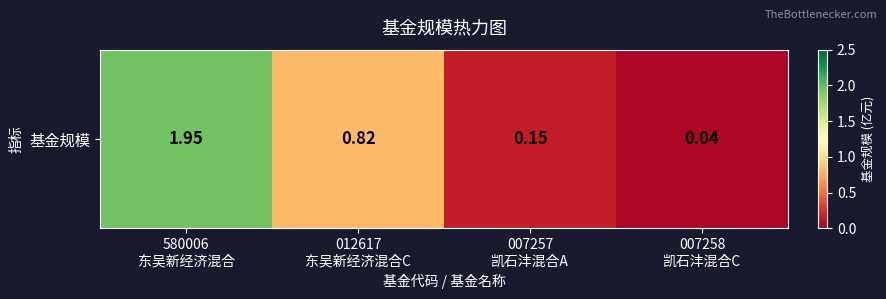

The value at 007257
凯石沣混合A is 0.1. True or false?

True